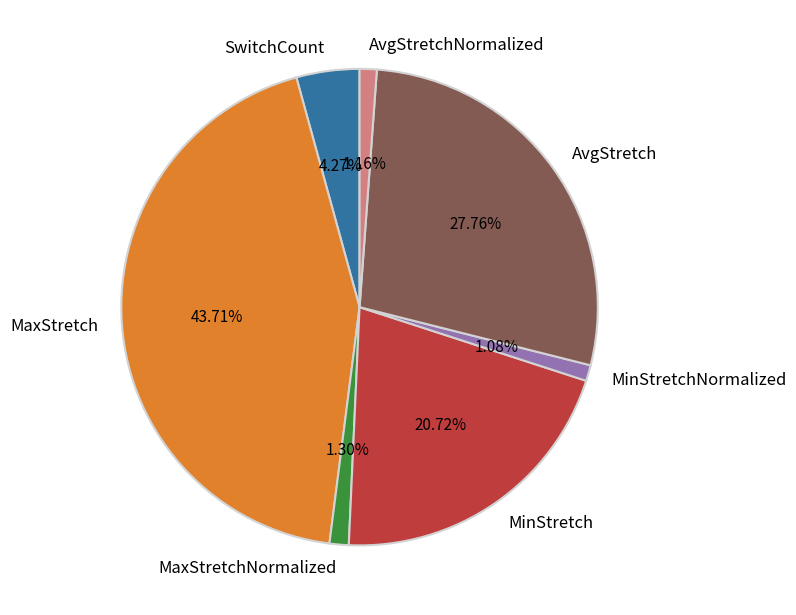

To the nearest percent, what portion does MinStretch represent?

21%